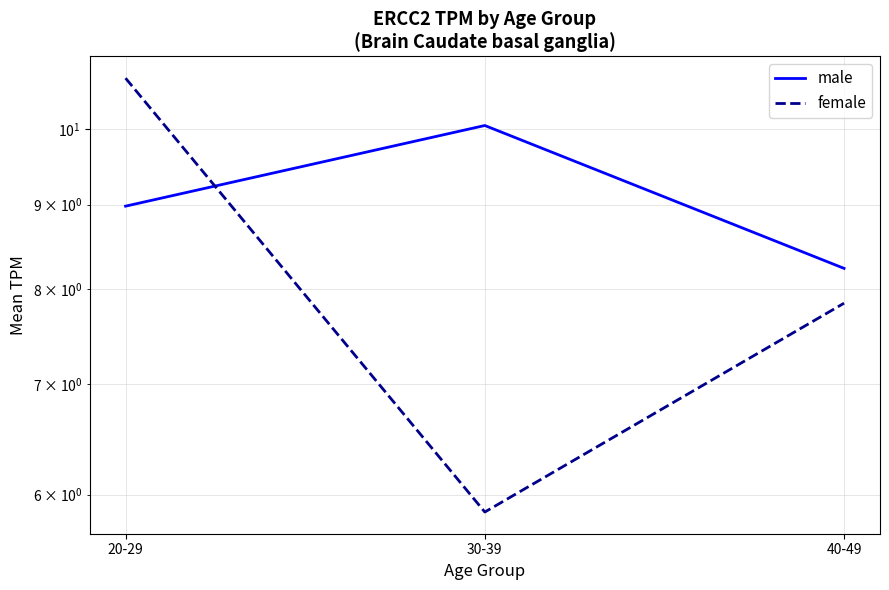

How many data points in female are less than 7?

1